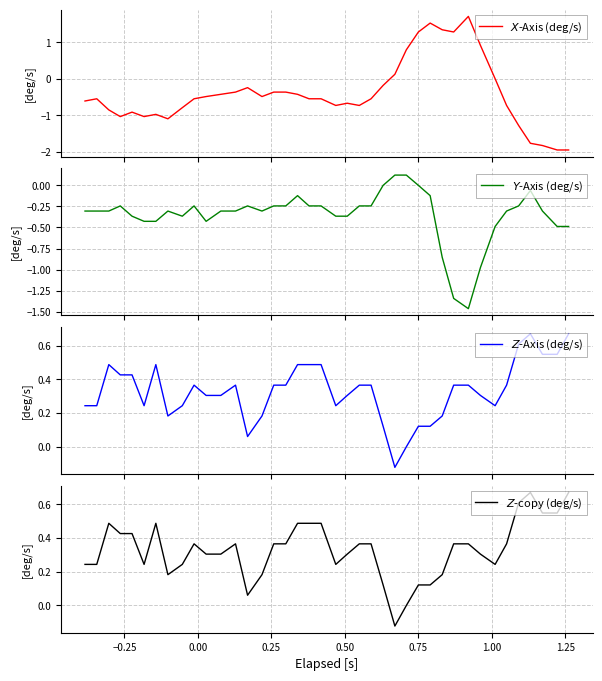

What is the value of the $Z$-Axis (deg/s) point at the 20th from the left?

0.5